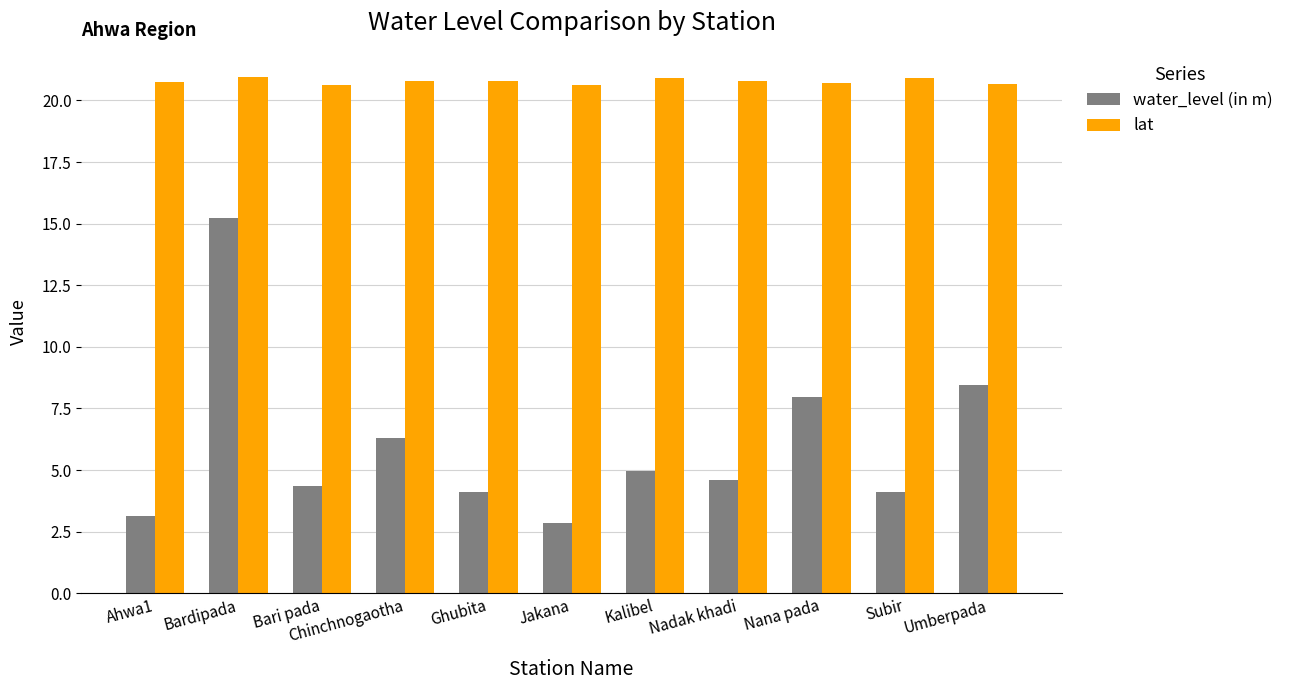

Which series changed the most between Ghubita and Kalibel?

water_level (in m)